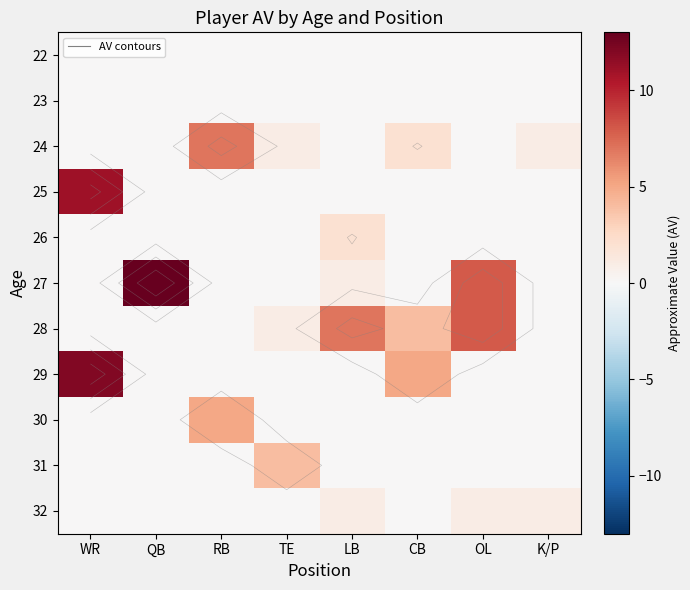

Is the value of 22 at TE greater than the value of 23 at OL?

No